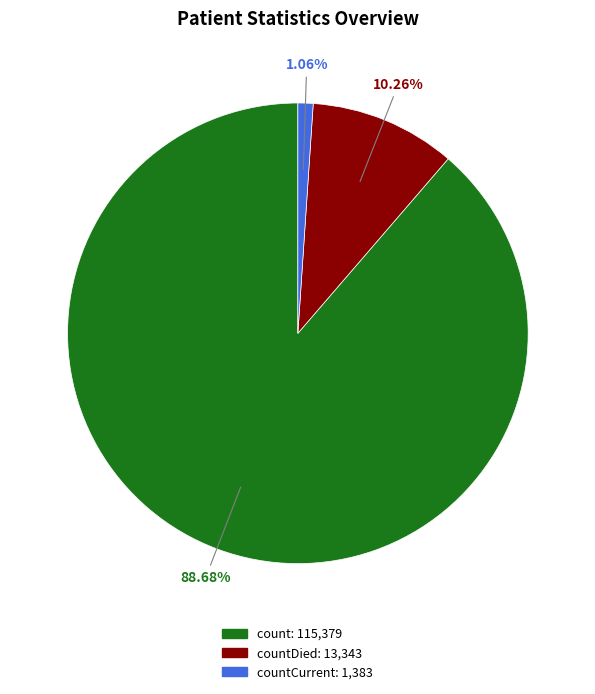

Count the number of slices in the pie.

3